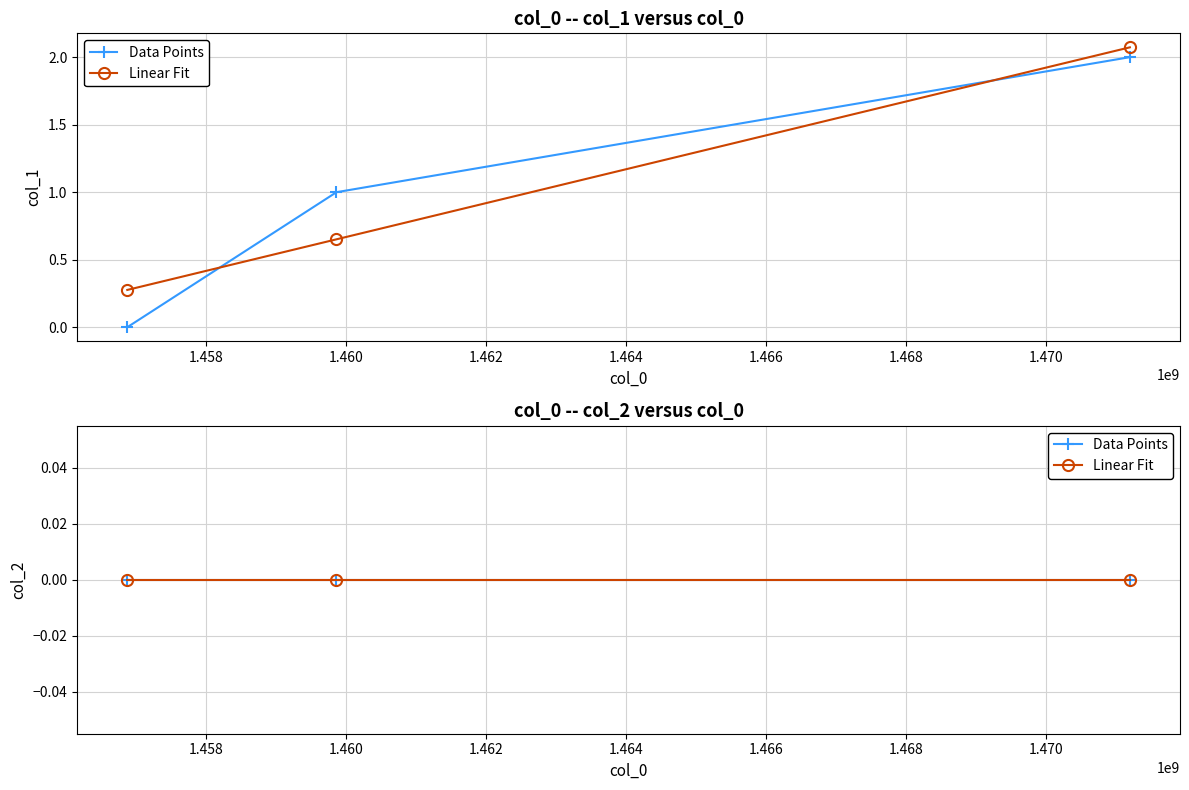

Reading right to left, what are all the values shown in this chart?

1471197995=2	1459861552=1	1456872620=0